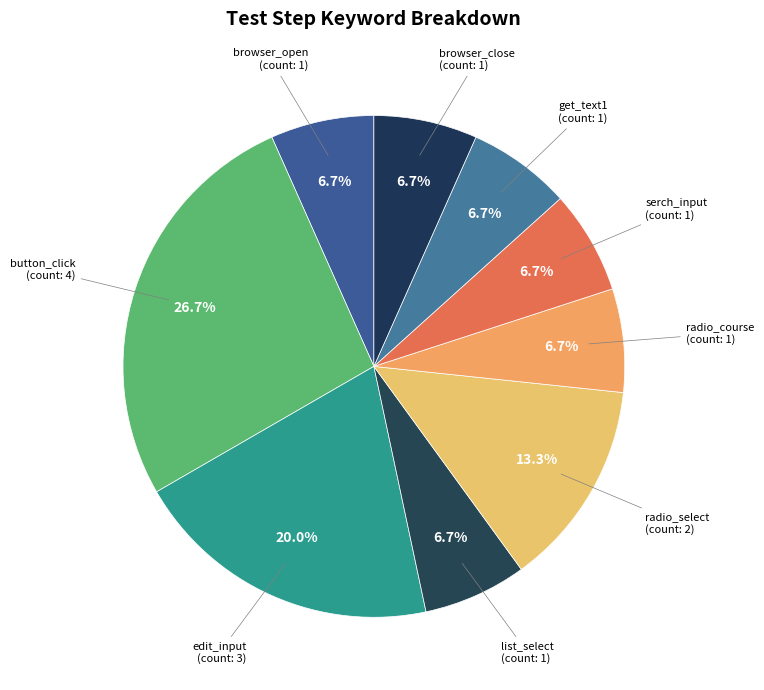

How many segments does this pie chart have?

9